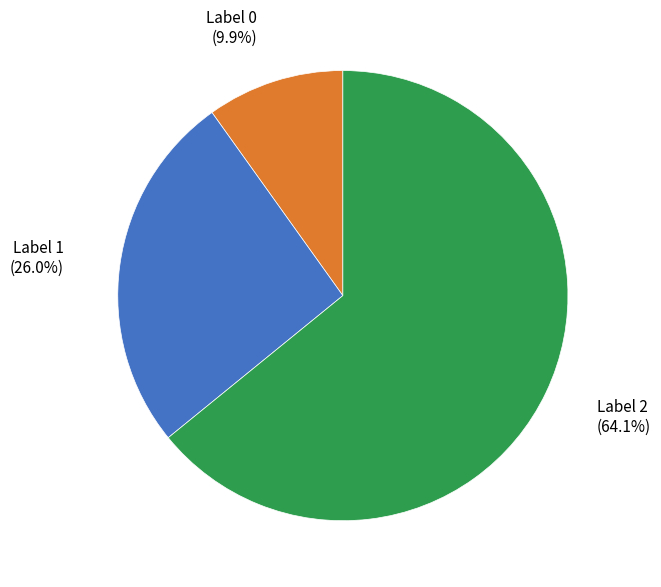

Does any single category account for the majority?

Yes